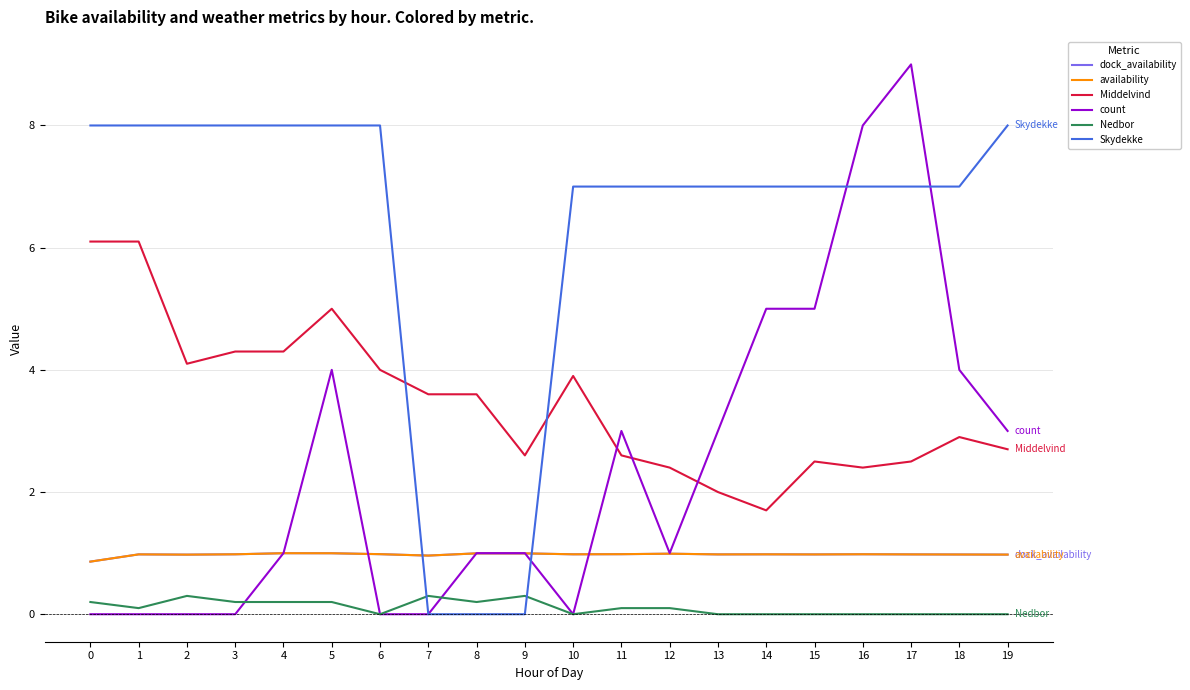

The value of availability at 13 is 0.2. True or false?

False